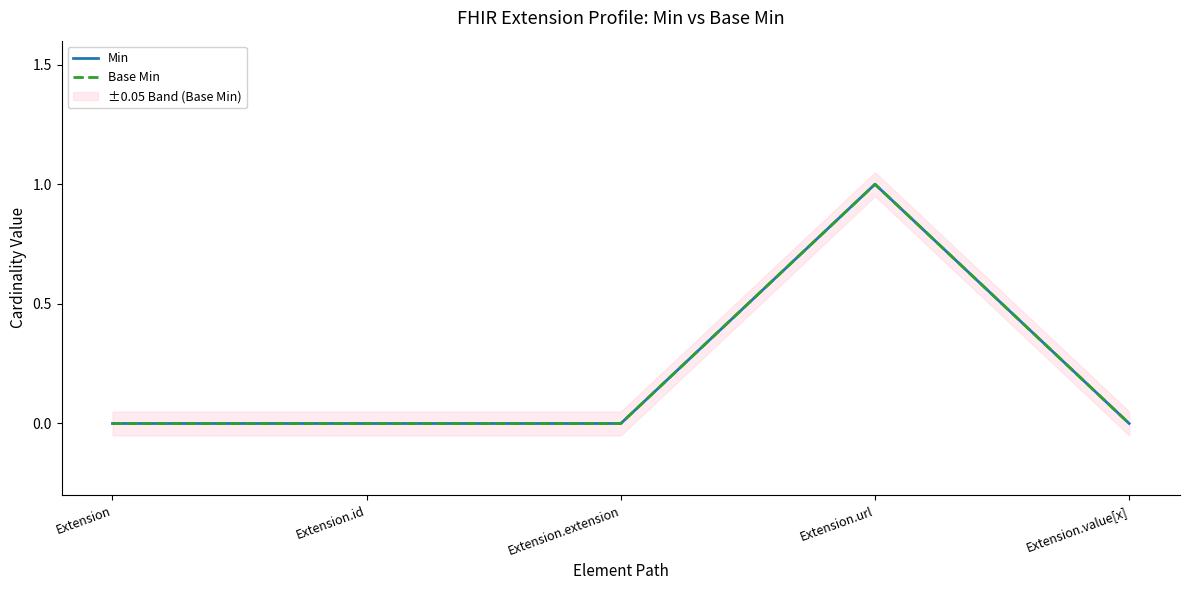

True or false: Base Min and Min intersect in this chart.

False